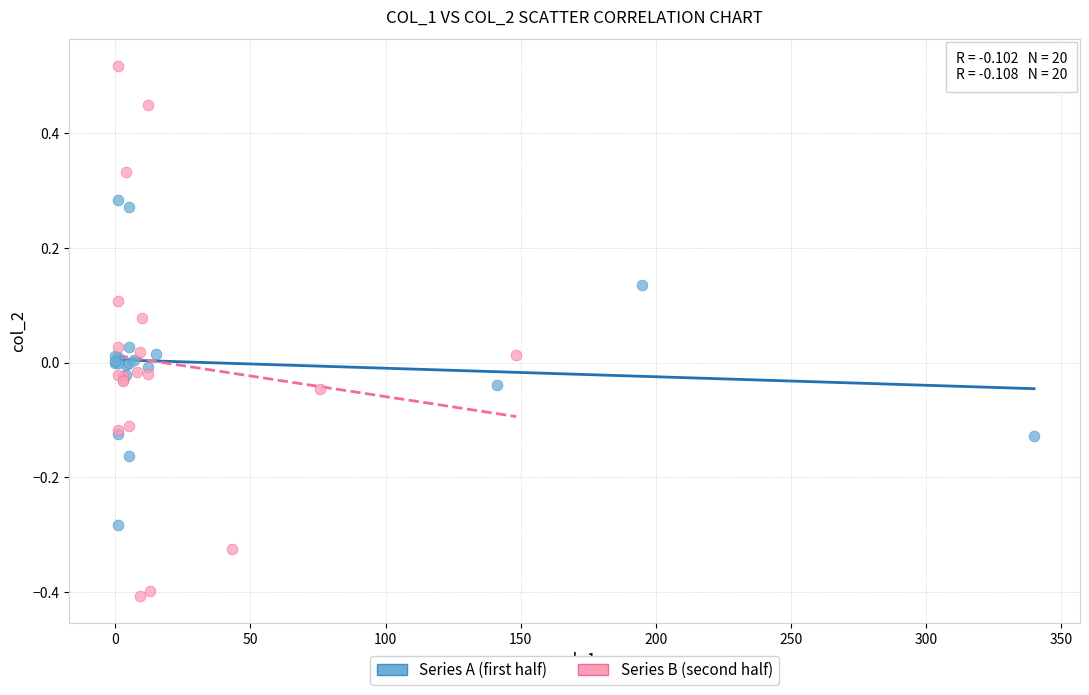

Which series has the widest spread of Y values?

Series B (second half)